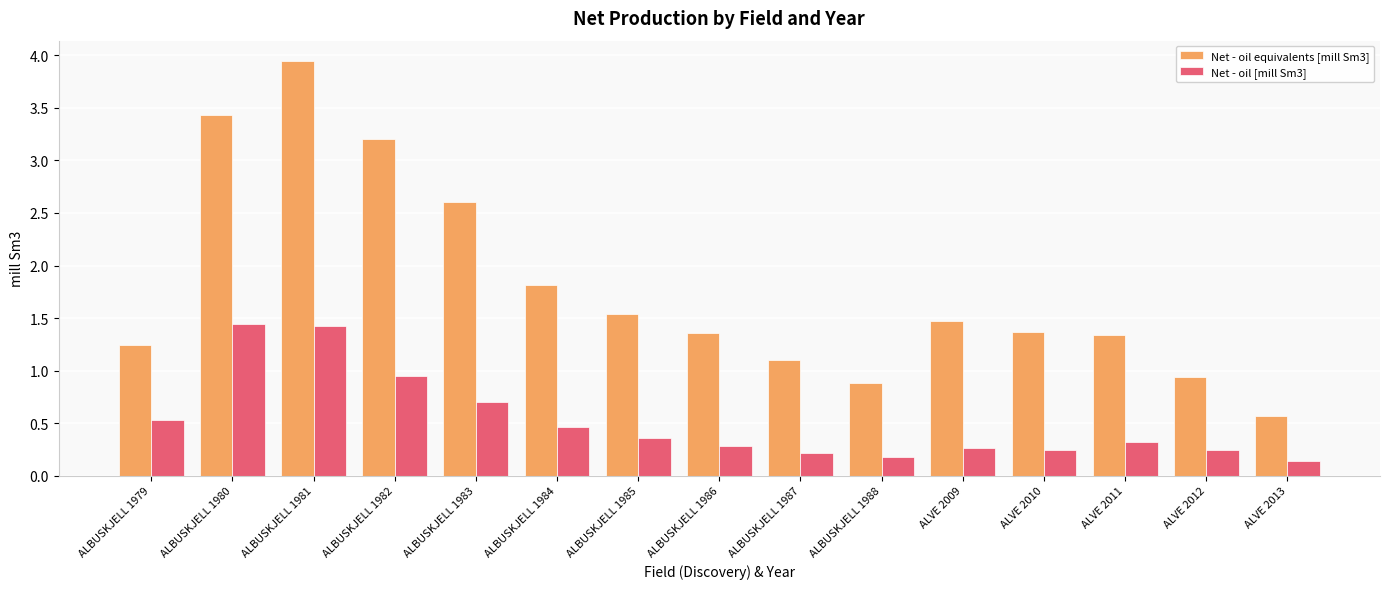

What is the value of the Net - oil equivalents [mill Sm3] bar at the 15th from the left?

0.6